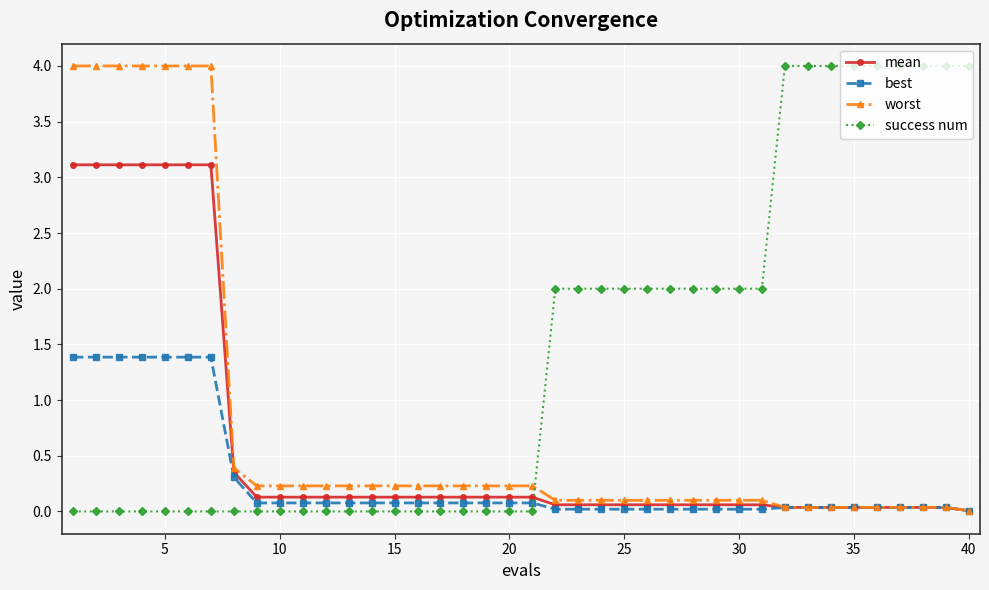

Rank the series by their average value, from lowest to highest.

best, mean, worst, success num